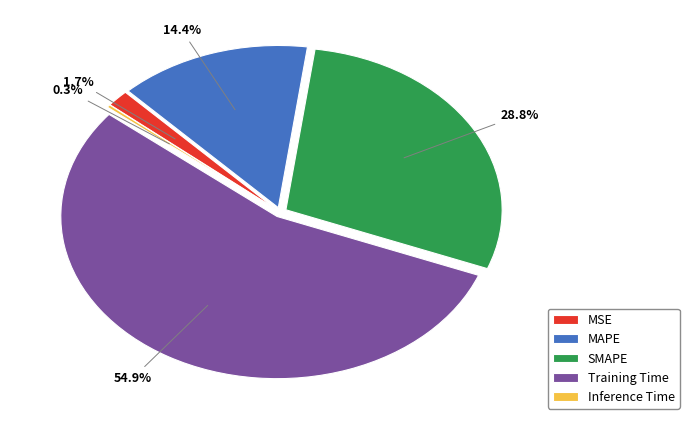

Which slice is the largest?

Training Time